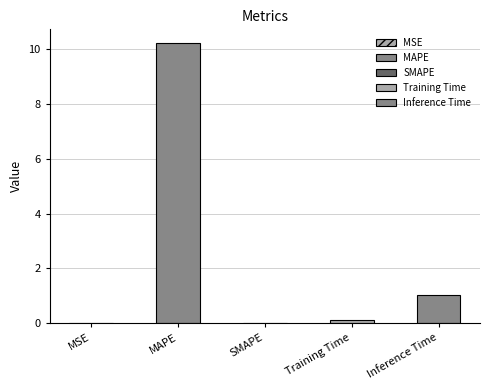

What is the label of the 1st bar from the left?

MSE